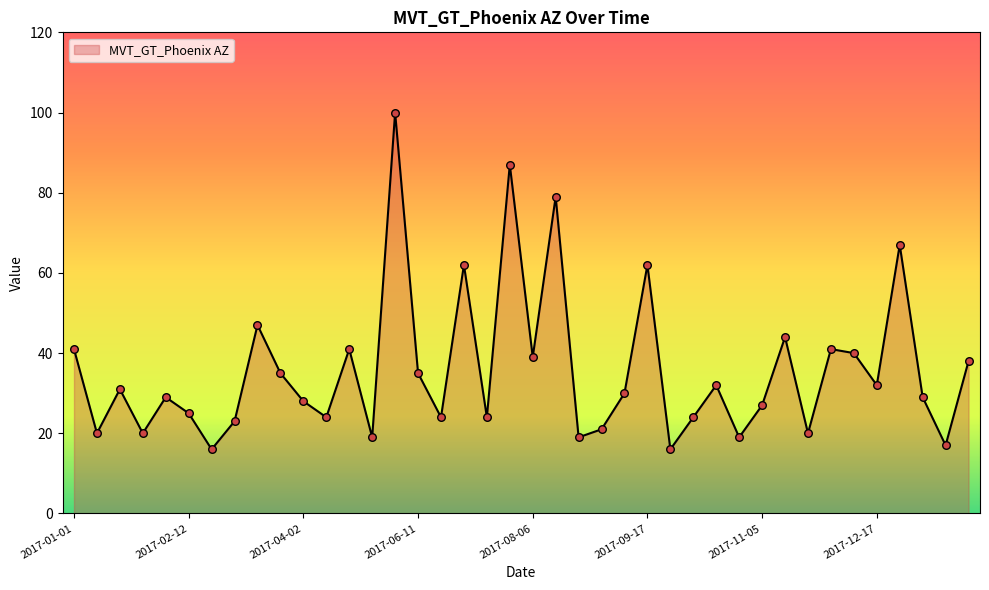

What is the minimum value shown in the chart?

16